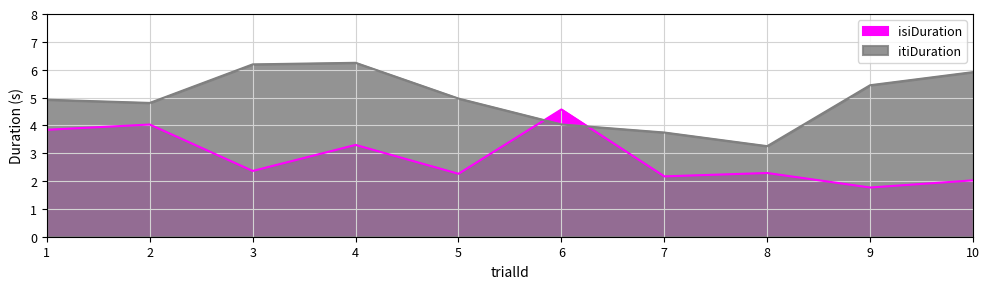

At which category is the sum across all series the highest?

4